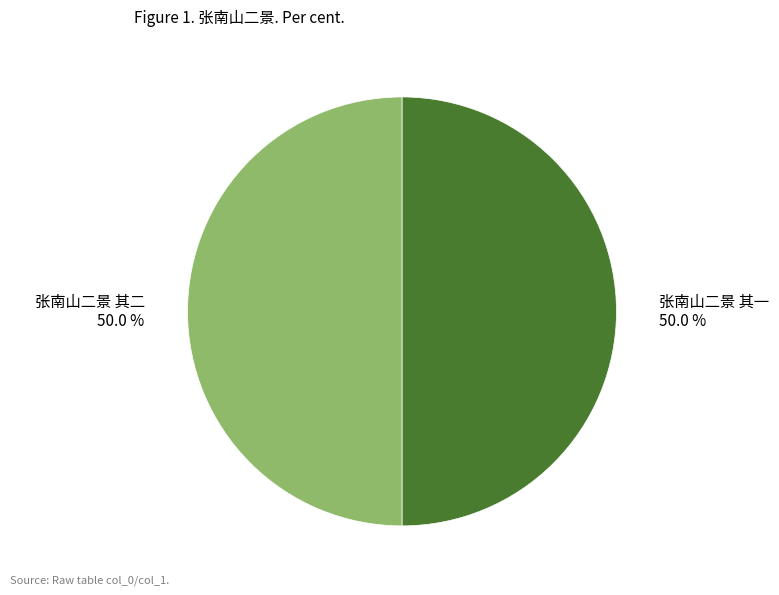

How many slices are in this pie chart?

2